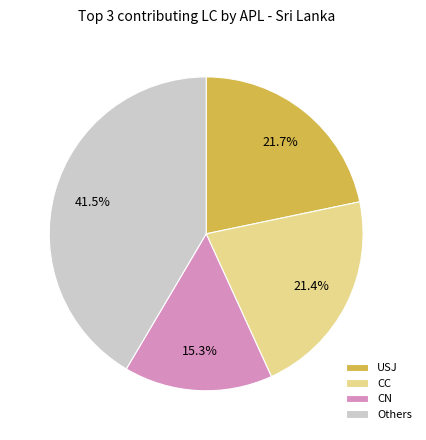

Is there a majority slice in this chart?

No